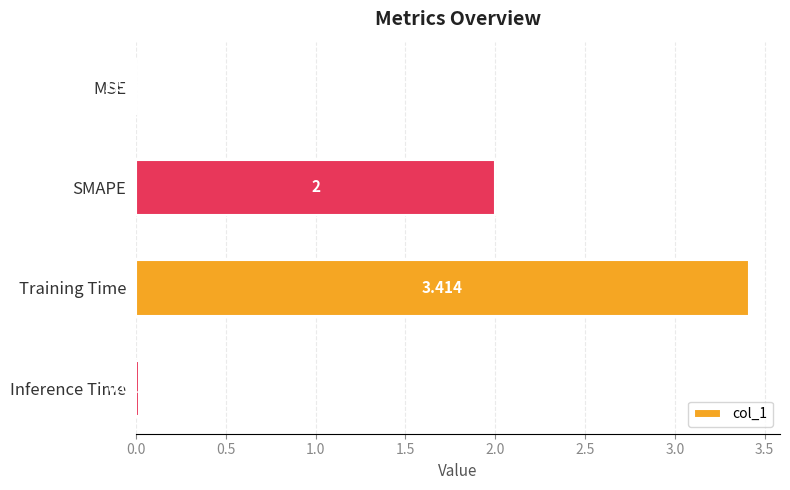

At which label is the value closest to 1?

Inference Time